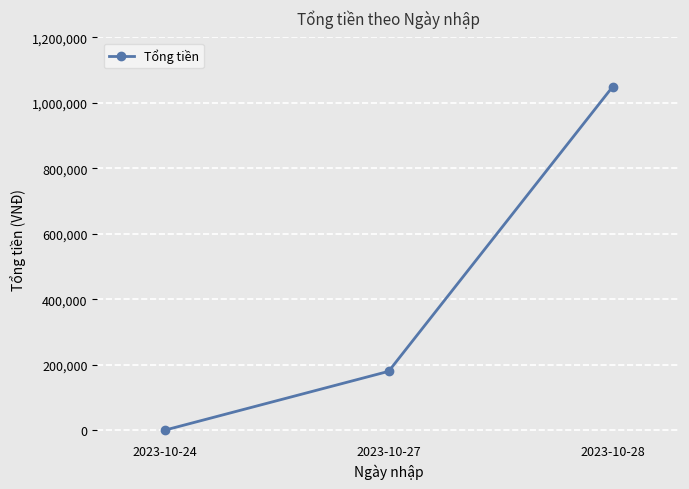

The value at 2023-10-24 is -671034. True or false?

False